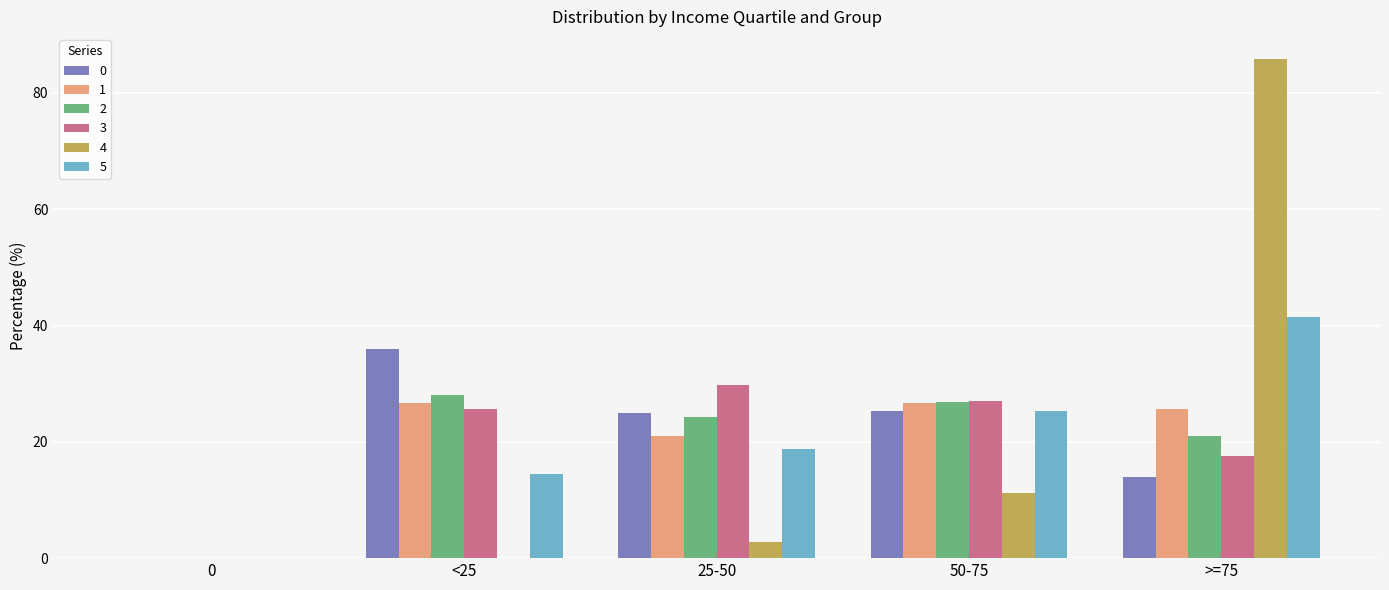

How many values in 3 are above zero?

4